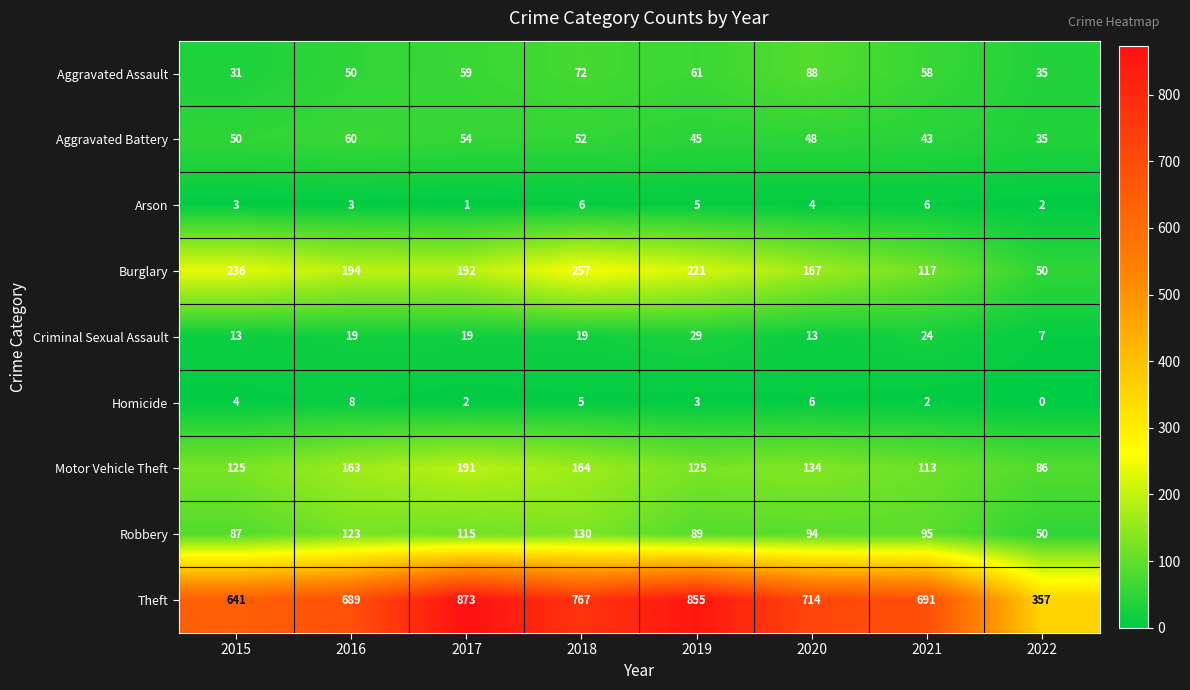

Is it true that Burglary equals 43 at 2021?

False